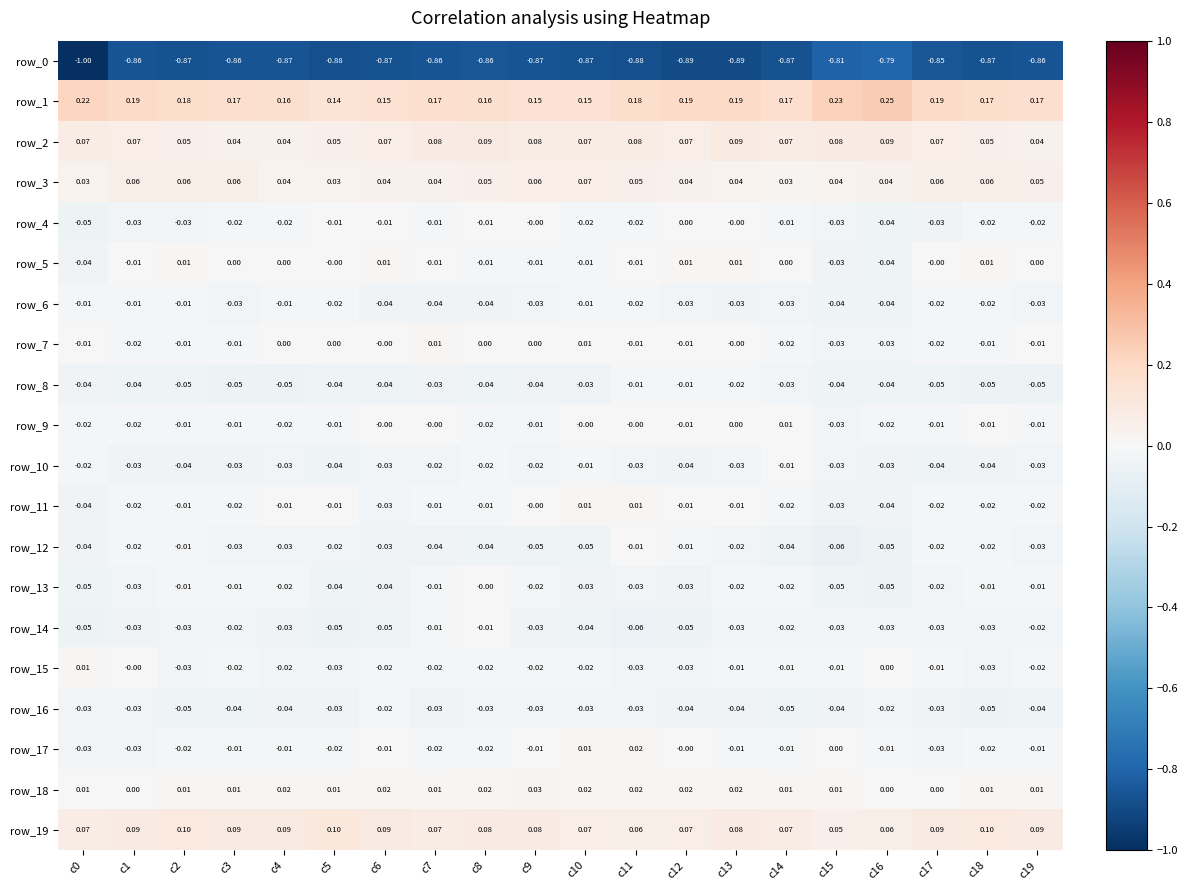

Is the value of row_1 at c6 greater than the value of row_9 at c14?

Yes